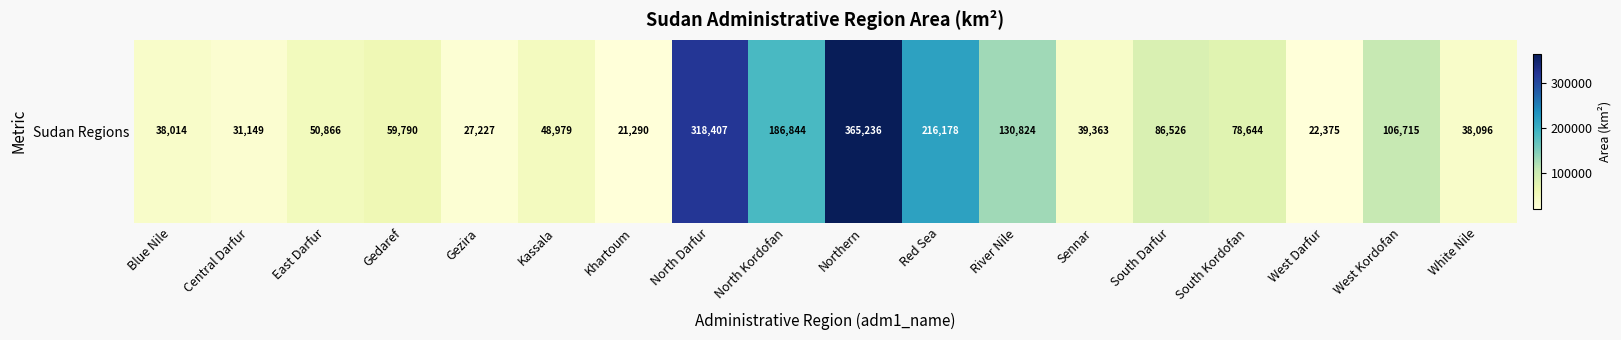

Rank the categories by value from lowest to highest.

Khartoum, West Darfur, Gezira, Central Darfur, Blue Nile, White Nile, Sennar, Kassala, East Darfur, Gedaref, South Kordofan, South Darfur, West Kordofan, River Nile, North Kordofan, Red Sea, North Darfur, Northern